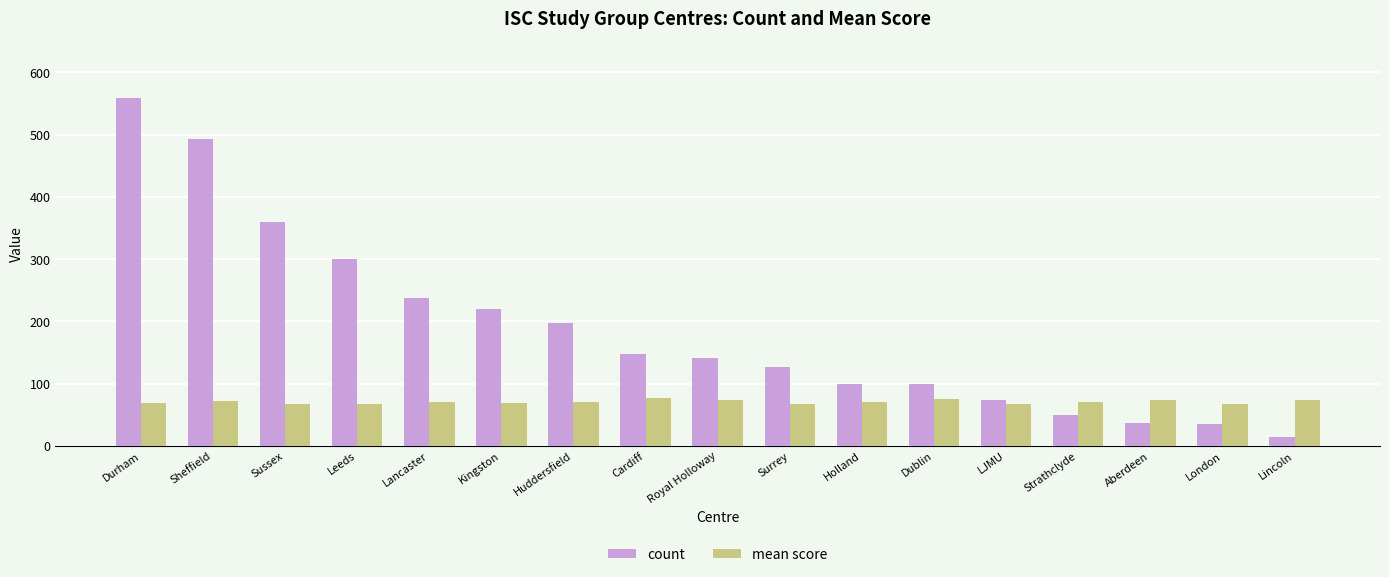

Between Durham and London, which series saw the biggest shift?

count